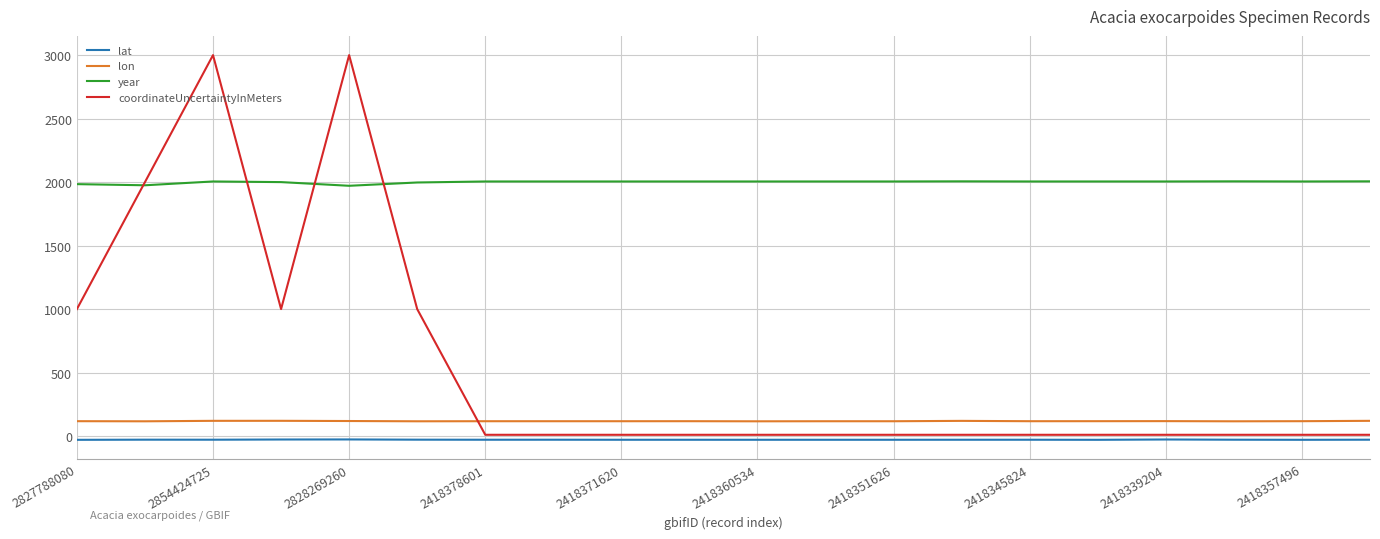

Which series has the largest range (max minus min)?

coordinateUncertaintyInMeters